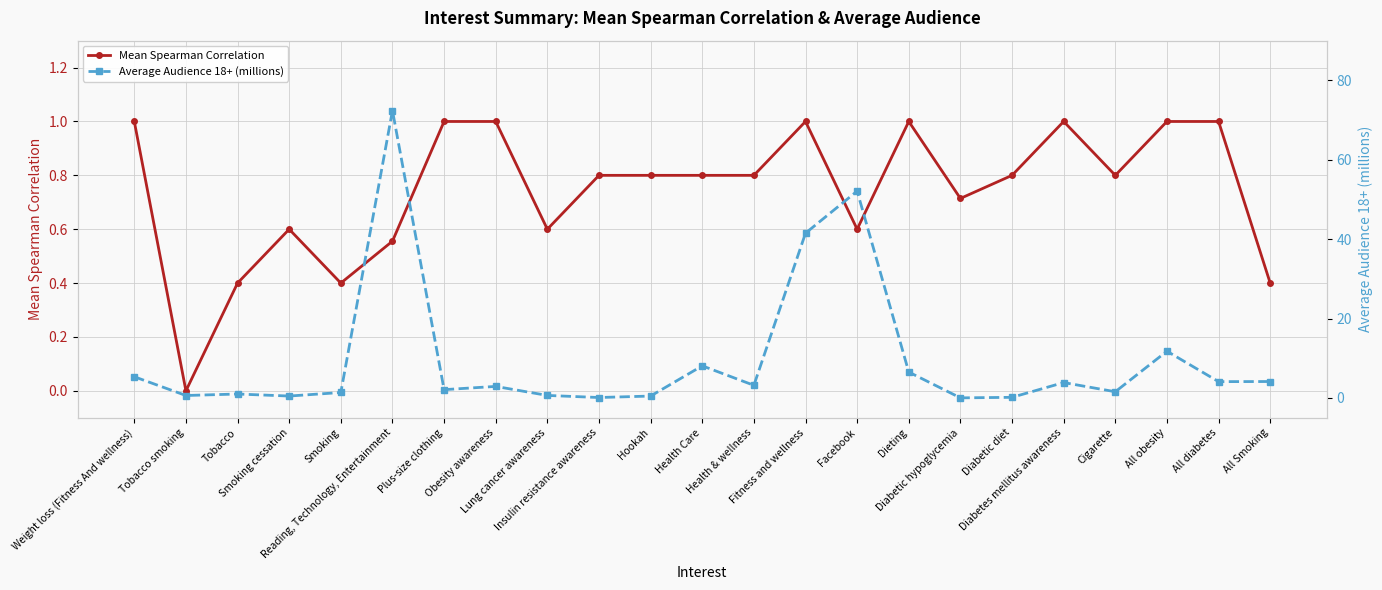

Which category has the highest value in the Average Audience 18+ (millions) series?

Reading, Technology, Entertainment